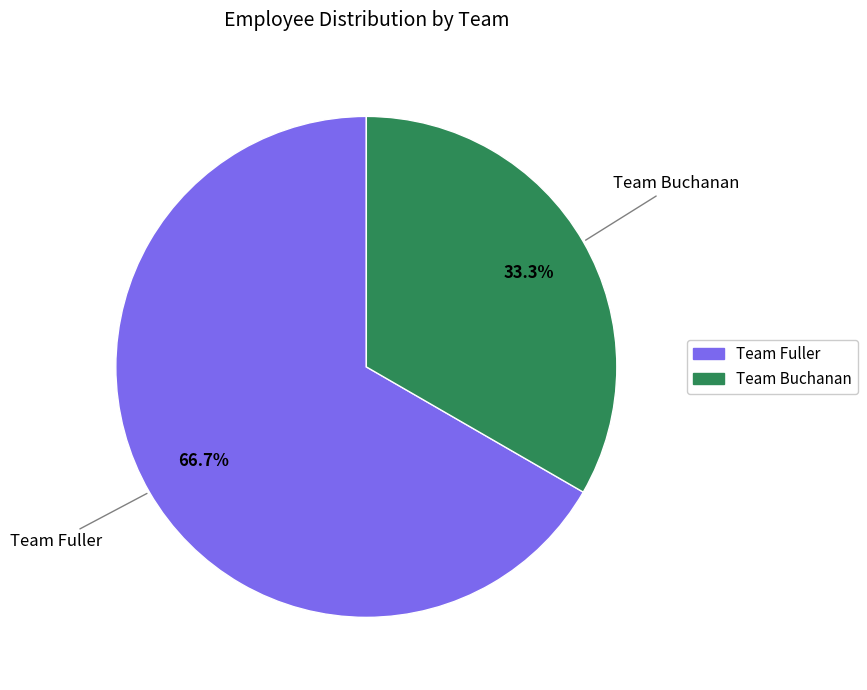

Is it true that Team Buchanan is 28% of the pie?

False